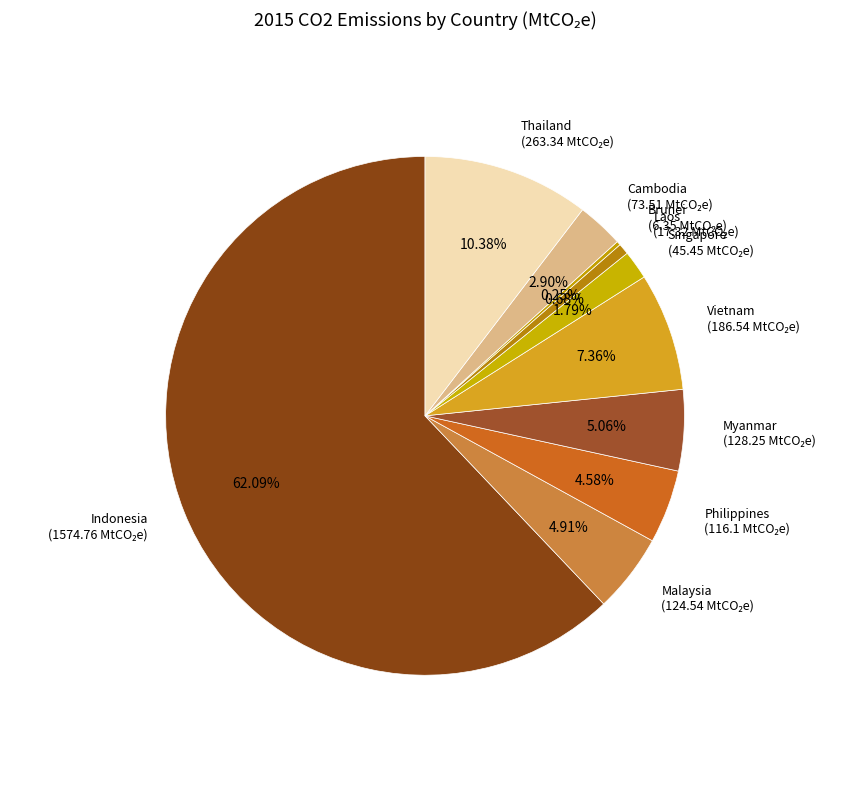

Is there a majority slice in this chart?

Yes